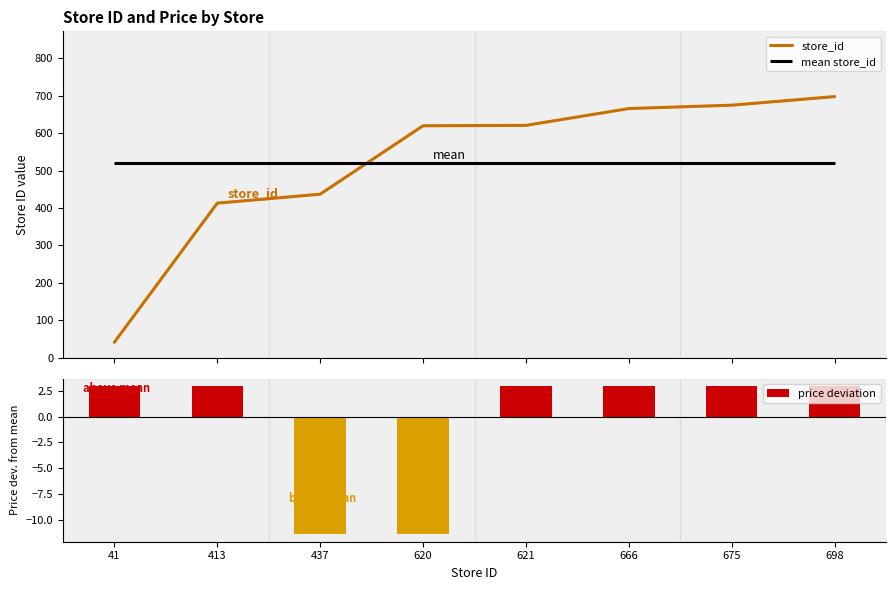

At which label does price deviation first exceed 2?

41